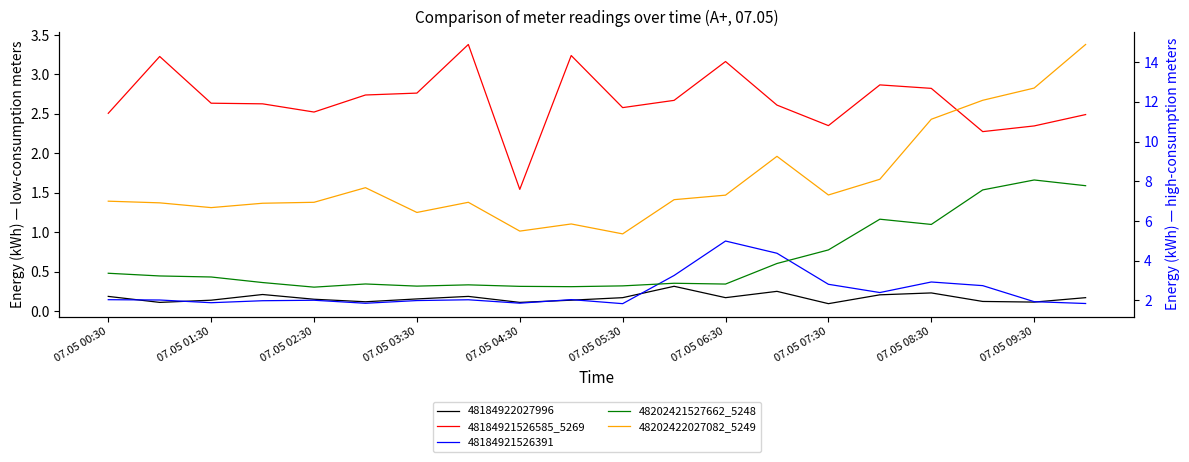

What value does the 48184921526585_5269 series have at 07.05 05:30?

2.6